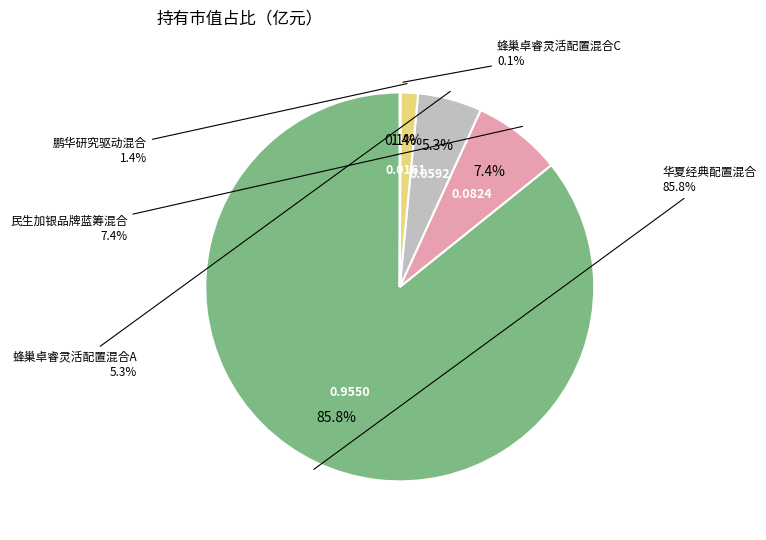

True or false: 蜂巢卓睿灵活配置混合C accounts for 0% of the total.

True